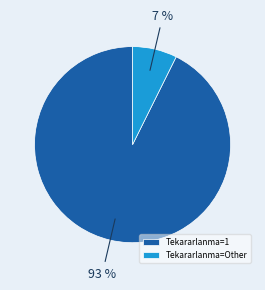

Between Tekararlanma=1 and Tekararlanma=Other, which is larger?

Tekararlanma=1